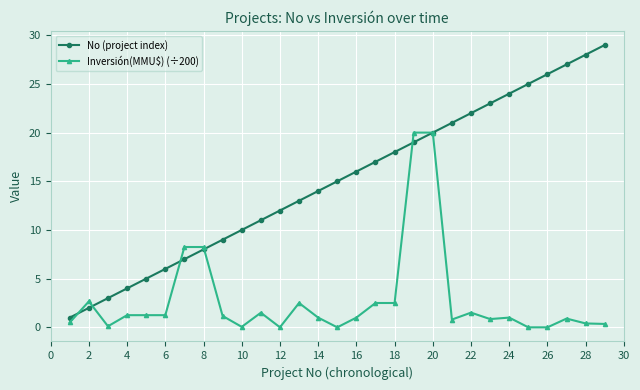

What is the highest value of the No (project index) series?

29.0